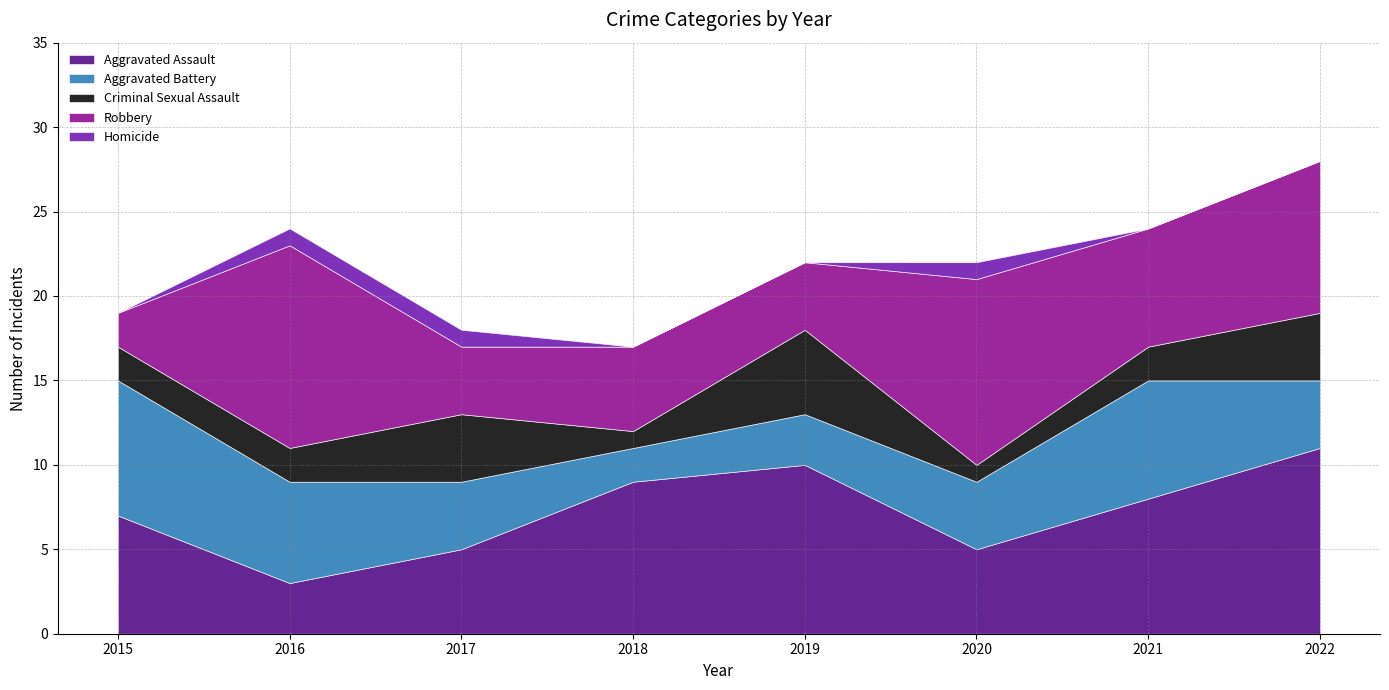

Does the chart display data point markers on the line(s)?

No